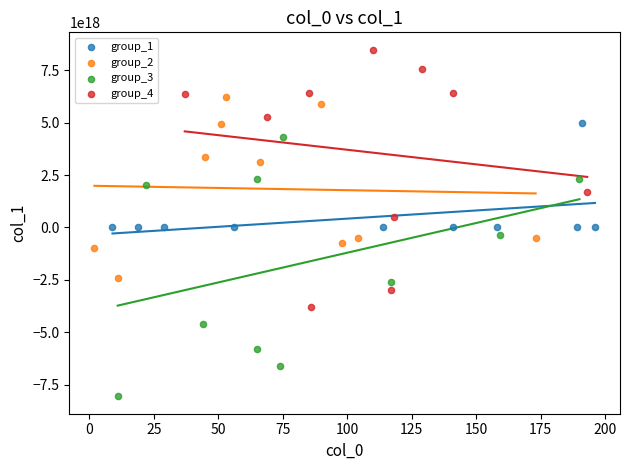

Which series reaches the maximum Y coordinate?

group_4